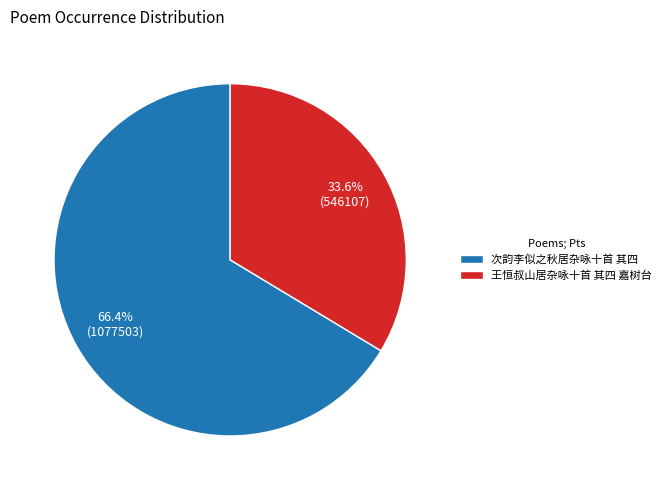

Does 次韵李似之秋居杂咏十首 其四 account for over 50% of the chart?

Yes